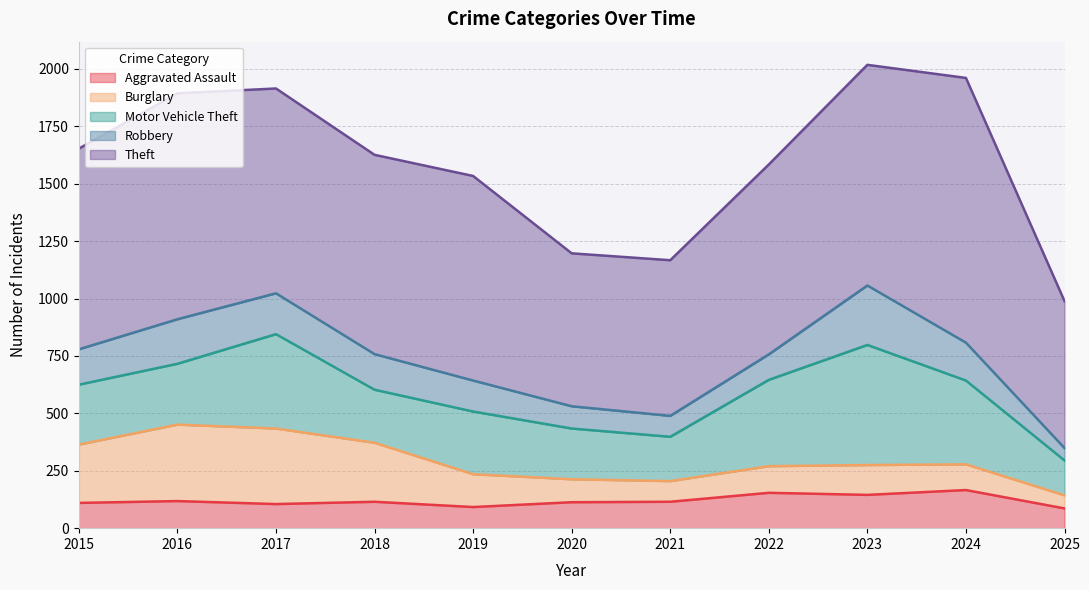

What is the difference between the second highest and second lowest values in the Burglary series?

239